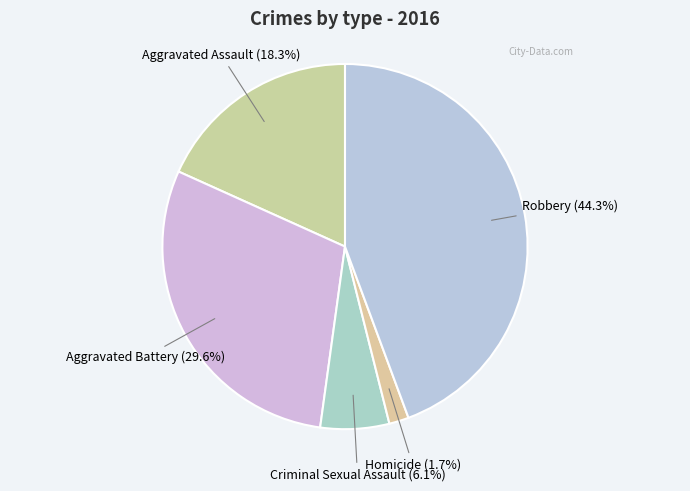

How many segments does this pie chart have?

5